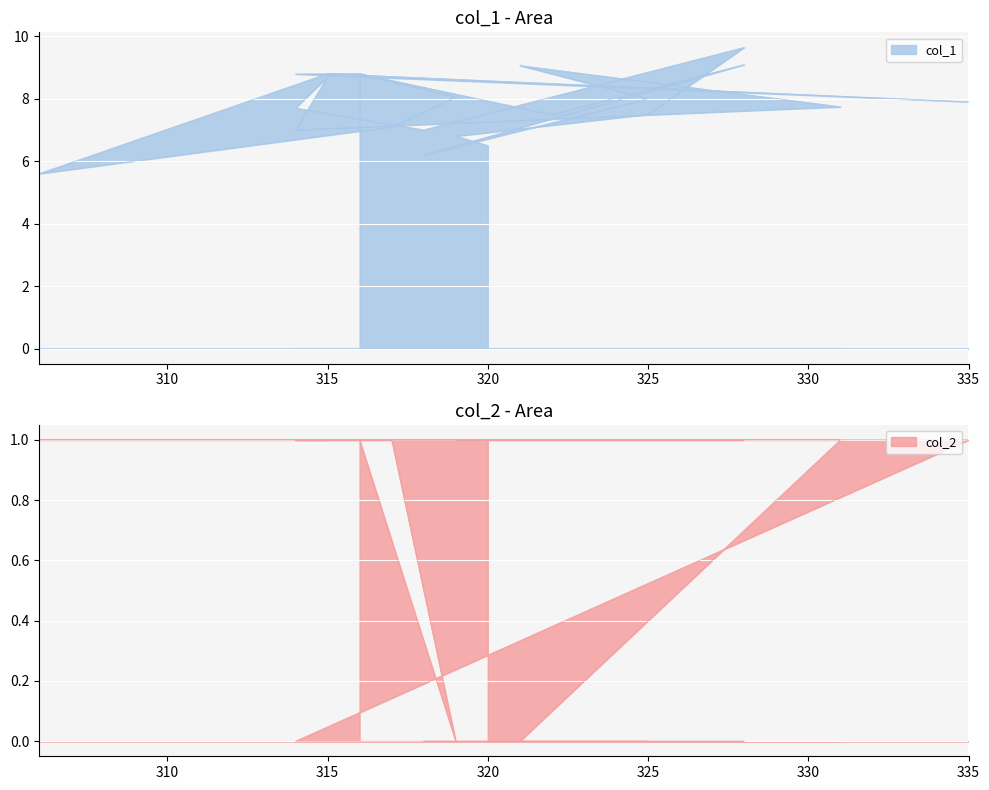

What is the difference between the col_1 values at 320 and 306?

0.9